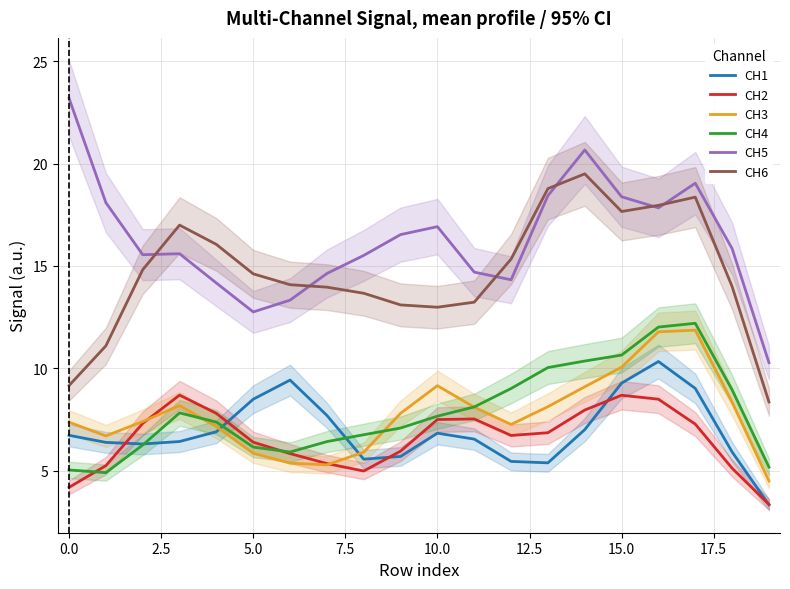

What is the difference between the second highest and second lowest values in the CH3 series?

6.5